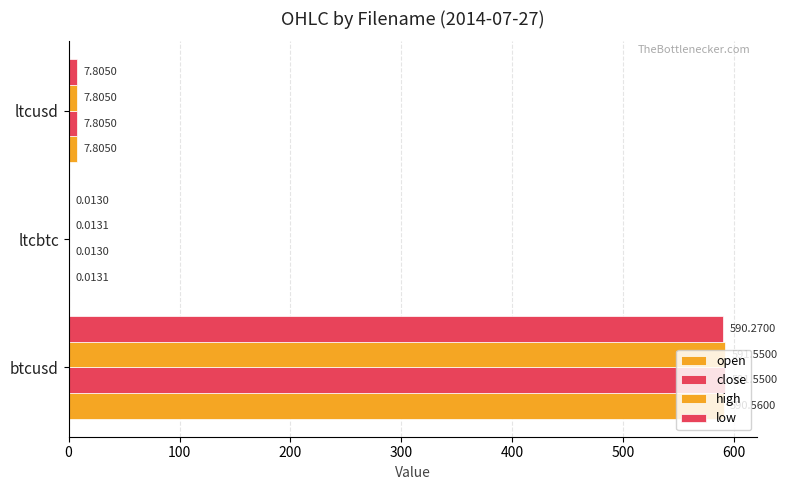

How many series are shown in this chart?

4